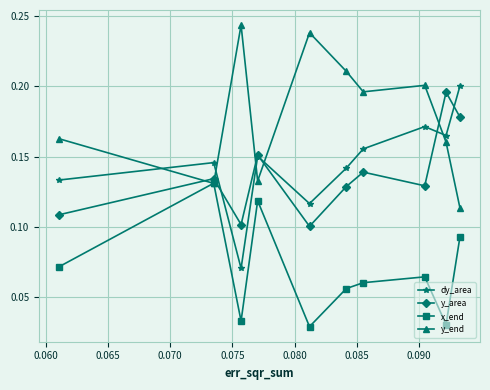

Which series has the largest total across all categories?

y_end